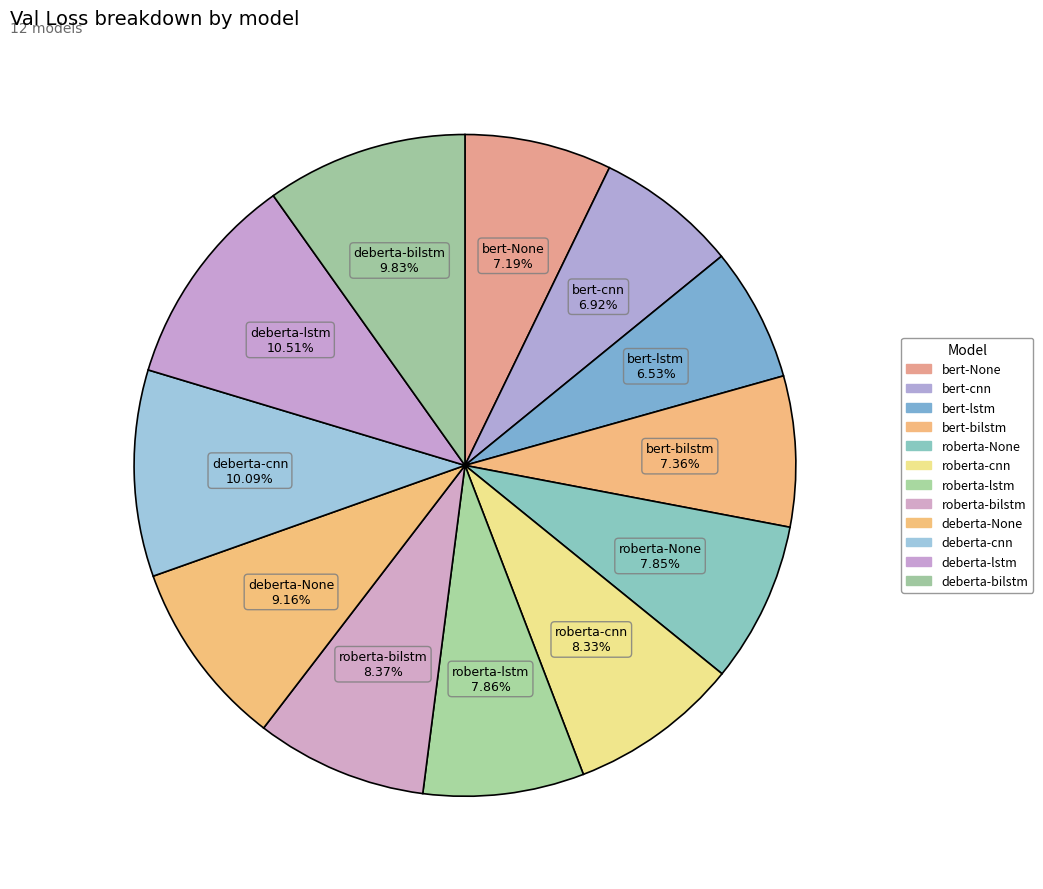

How many slices are in this pie chart?

12